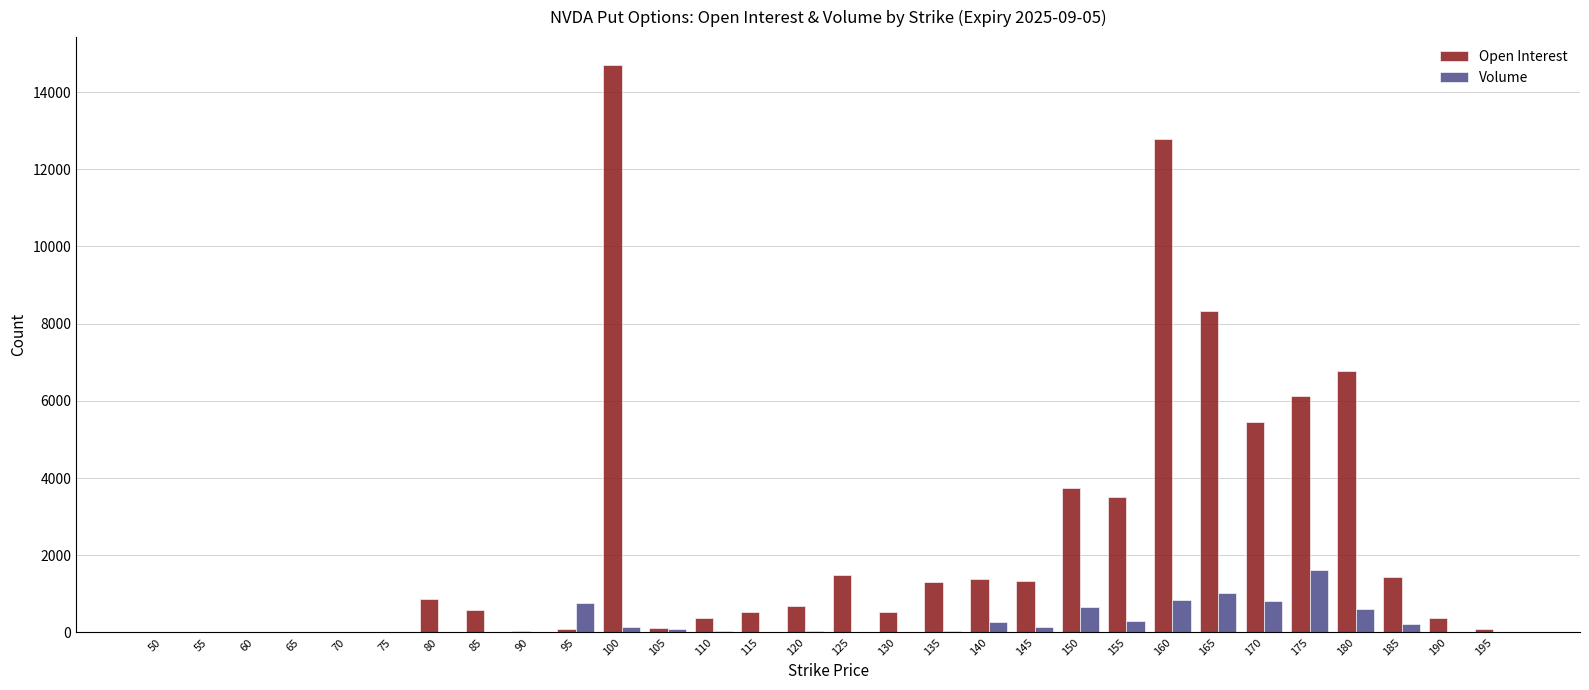

Is it true that Open Interest equals 1310 at 135?

True